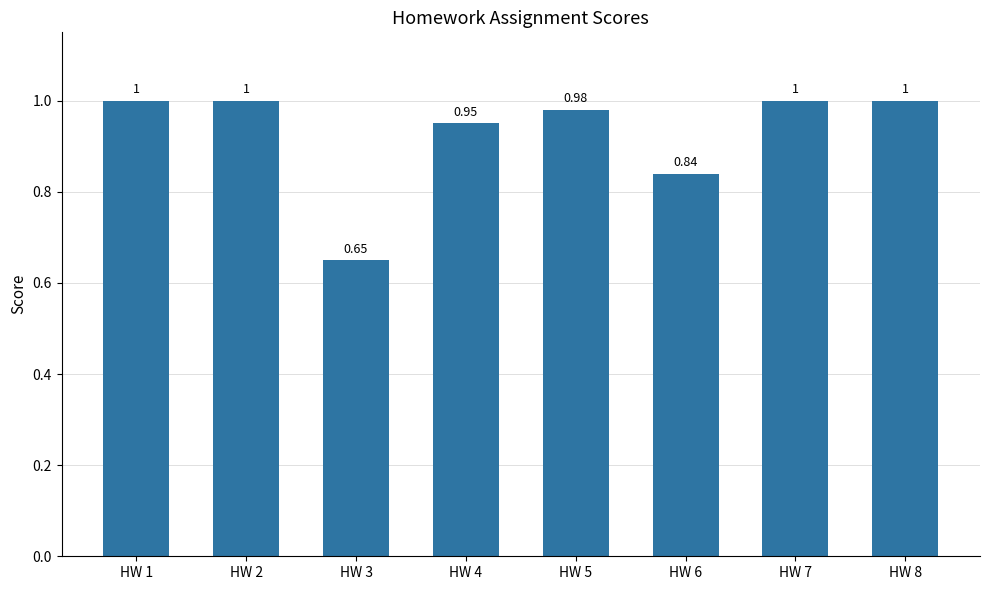

At which label is the value closest to 0?

HW 3